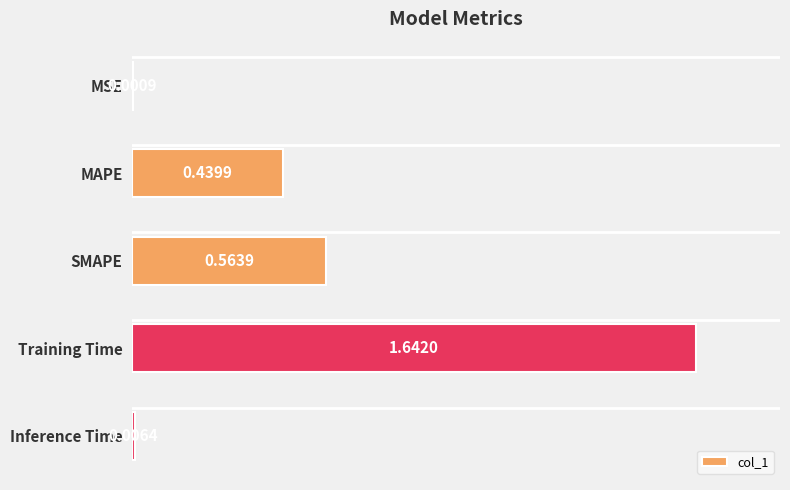

Which has a higher value, SMAPE or MAPE?

SMAPE